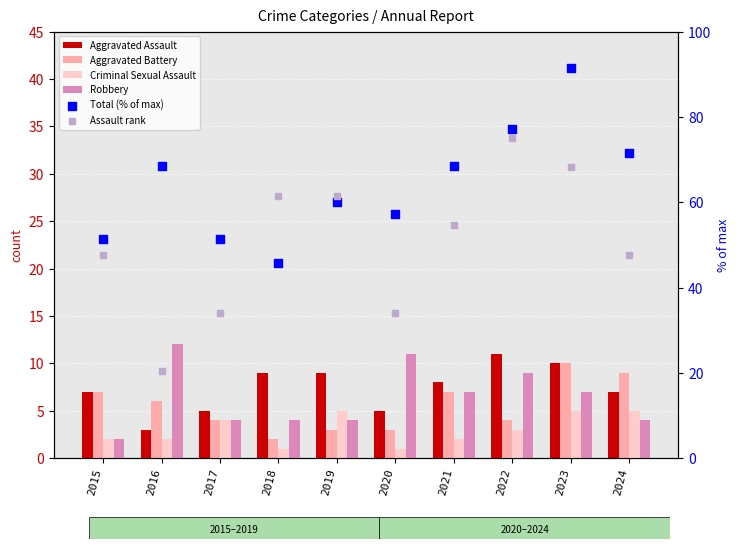

At which category is the sum across all series the highest?

2023